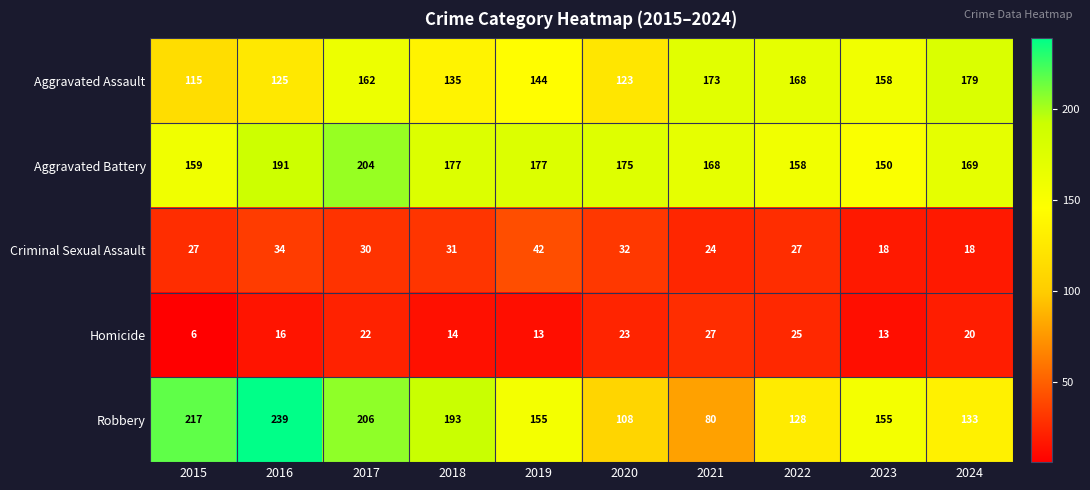

What is the average value of the Criminal Sexual Assault series?

28